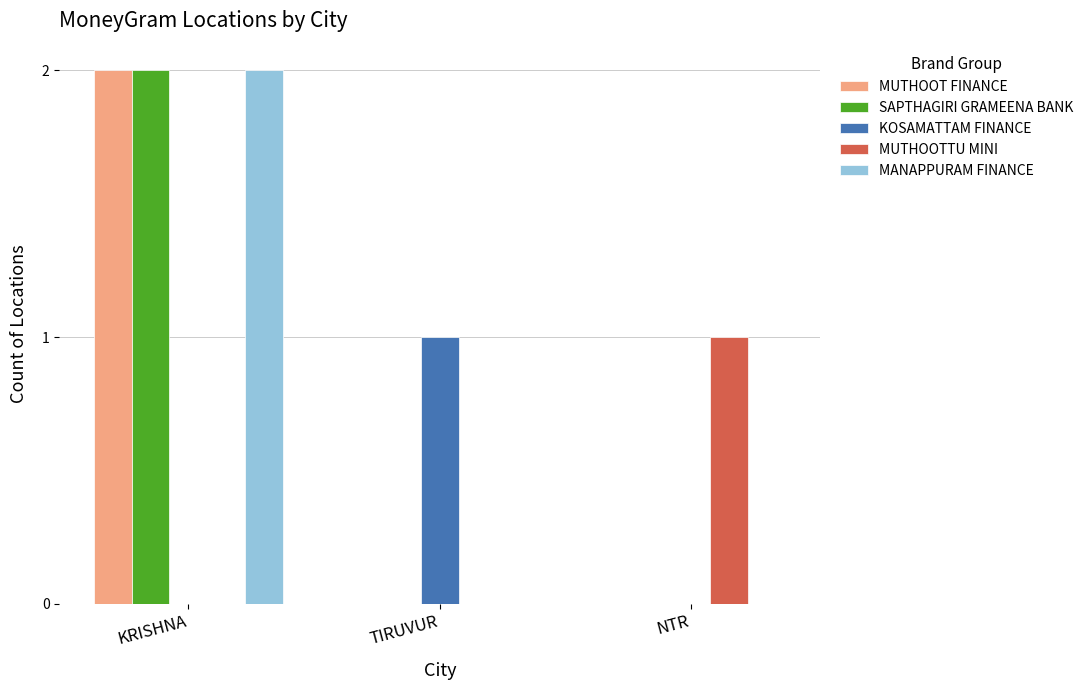

What are all the series names shown in the legend?

MUTHOOT FINANCE, SAPTHAGIRI GRAMEENA BANK, KOSAMATTAM FINANCE, MUTHOOTTU MINI, MANAPPURAM FINANCE